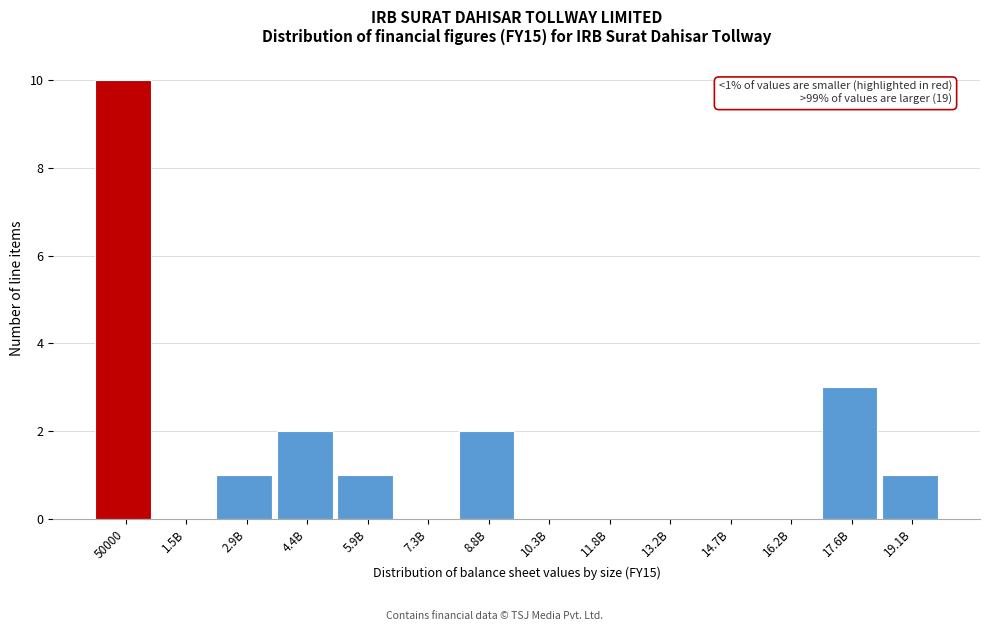

Reading left to right, list all the values displayed in this chart.

50000=10	1.5B=0	2.9B=1	4.4B=2	5.9B=1	7.3B=0	8.8B=2	10.3B=0	11.8B=0	13.2B=0	14.7B=0	16.2B=0	17.6B=3	19.1B=1